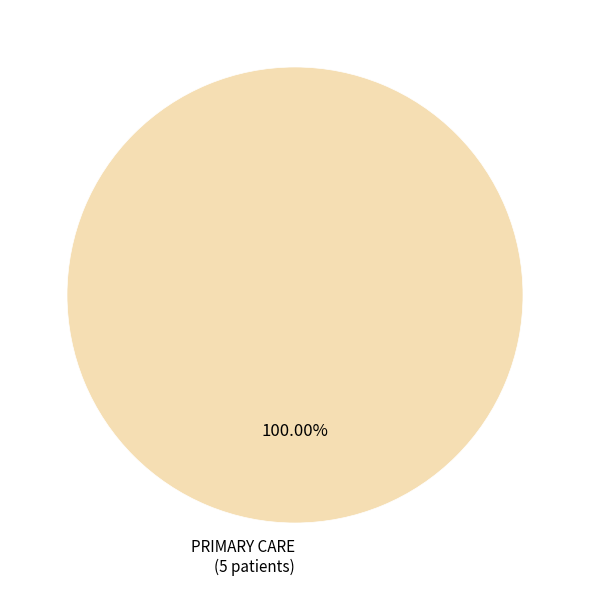

How many segments does this pie chart have?

1